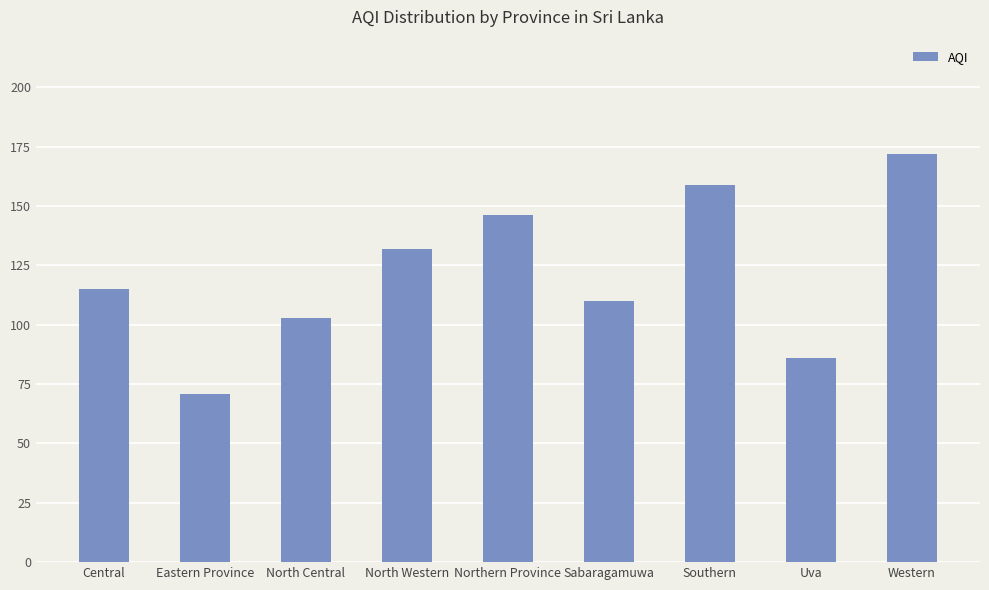

The chart shows a value of 299 at Western. True or false?

False